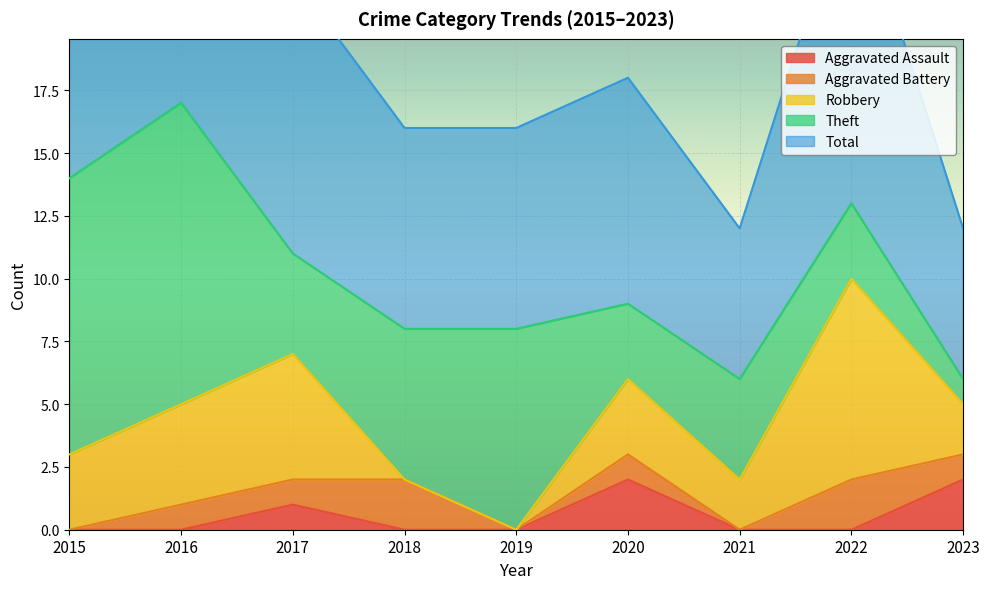

True or false: Robbery has a value of 4 at 2016.

True